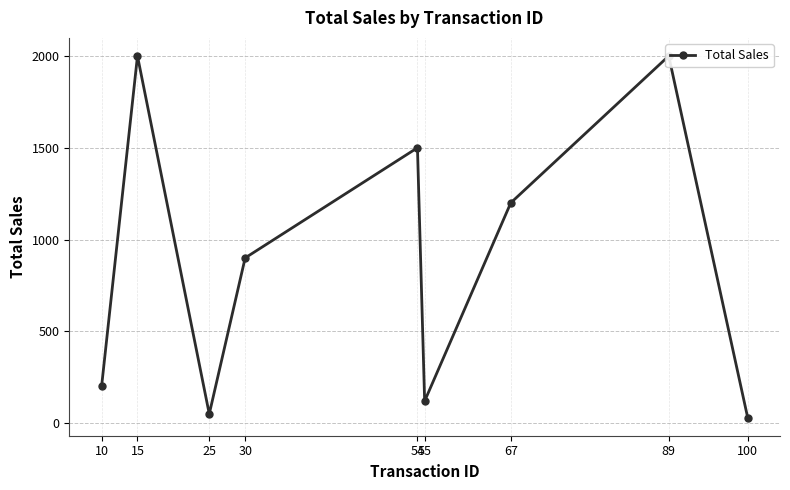

Where is the data nearest to the value 1015?

30